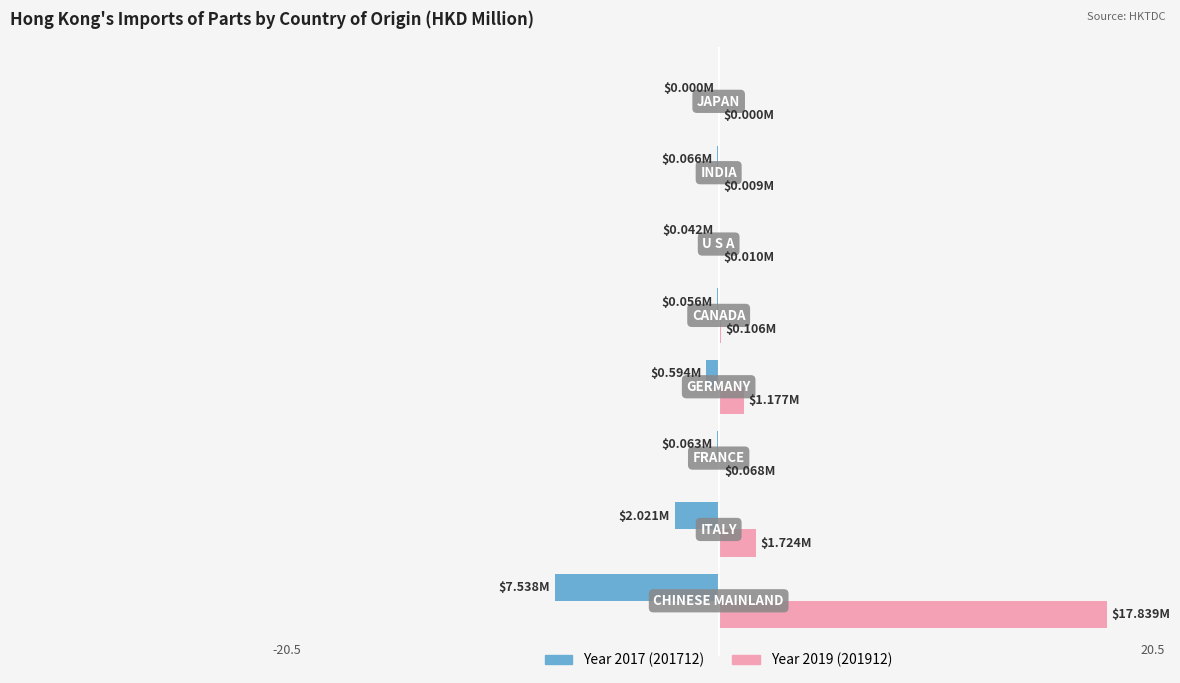

What is the label of the 7th bar from the right?

ITALY